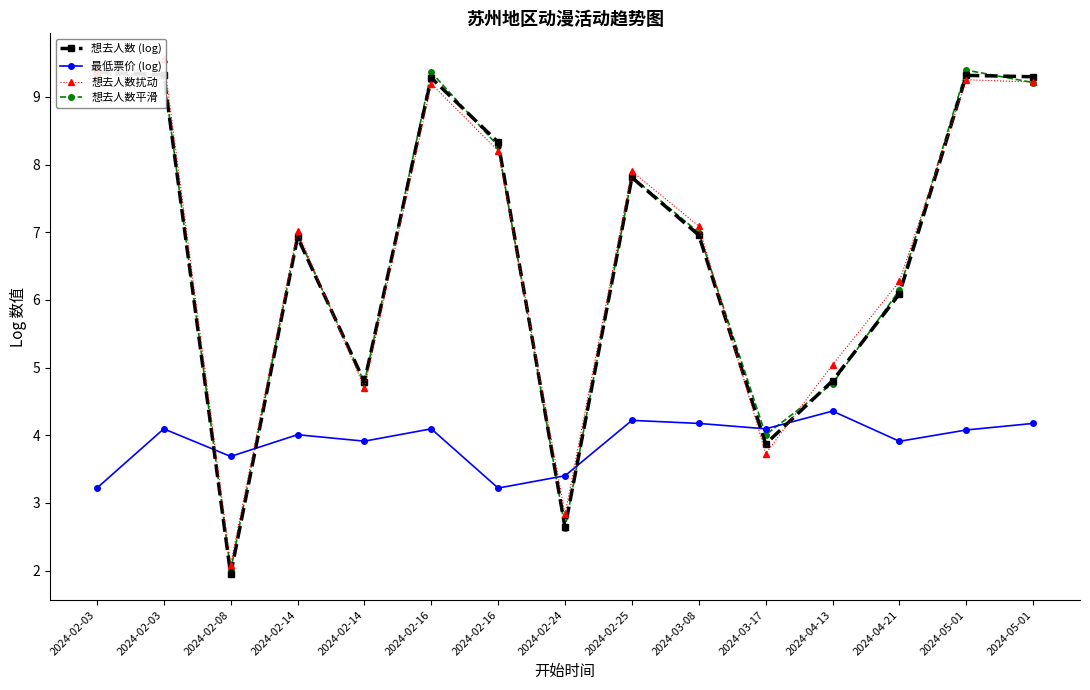

At which label does 想去人数扰动 reach its minimum?

2024-02-08